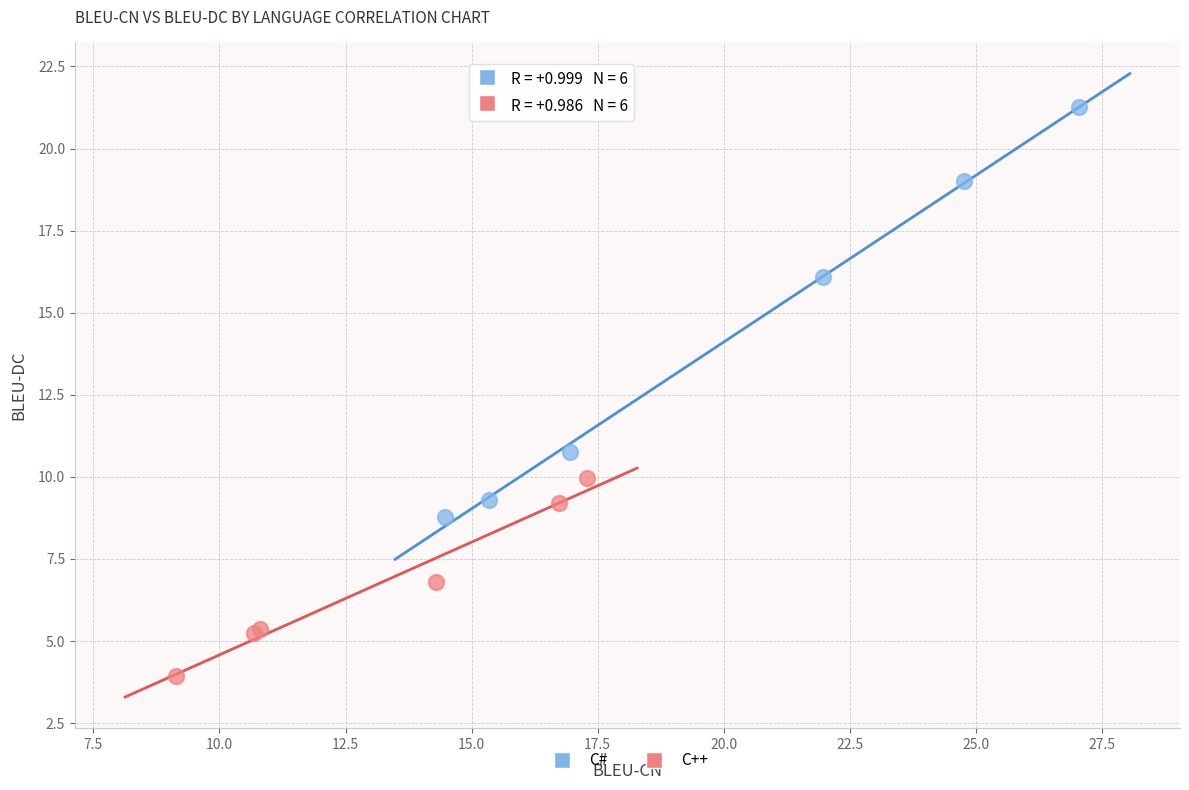

Which series has the widest spread of Y values?

C#